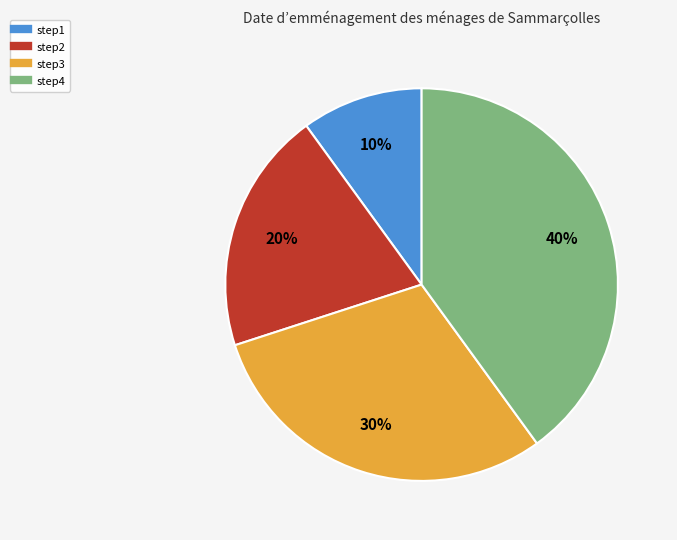

Does any single category account for the majority?

No